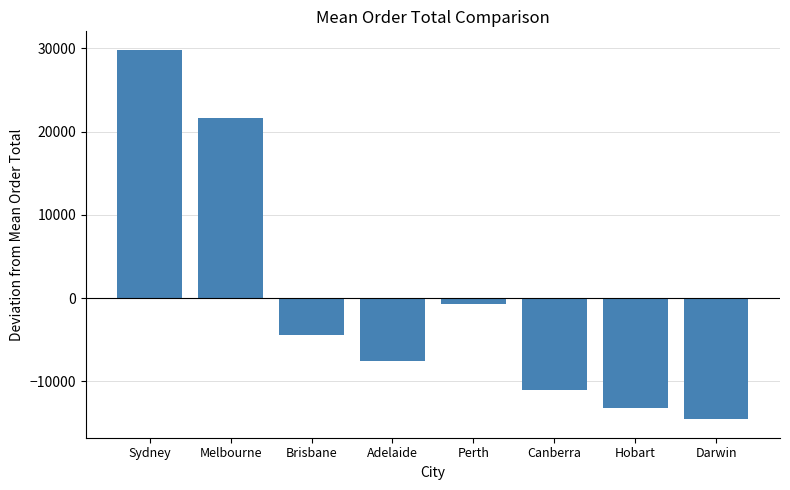

What is the minimum value shown in the chart?

-14548.8